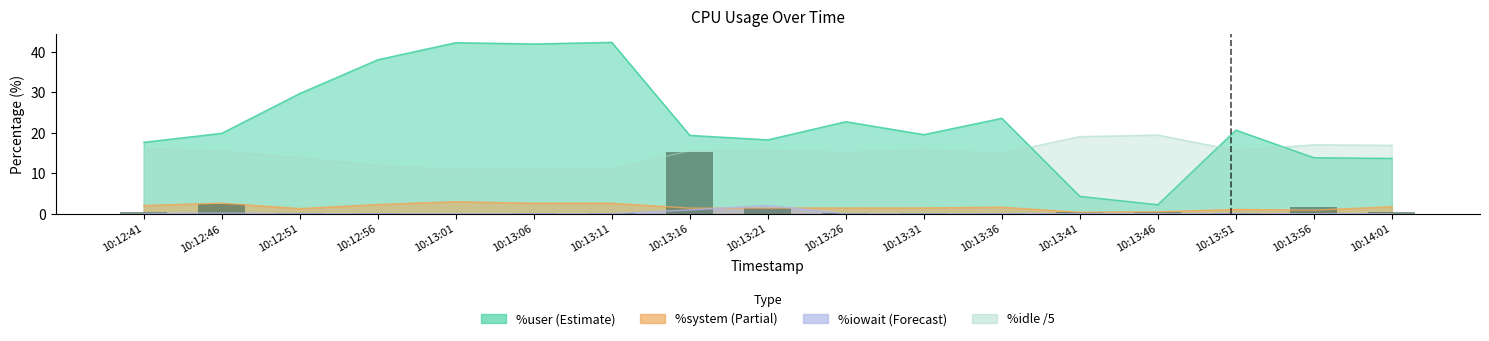

Reading right to left, extract all data points from this chart.

0.5	1.7	0.2	0.4	0.5	0.2	0.1	0.1	1.4	15.4	0.2	0.2	0.1	0.1	0.3	2.3	0.4